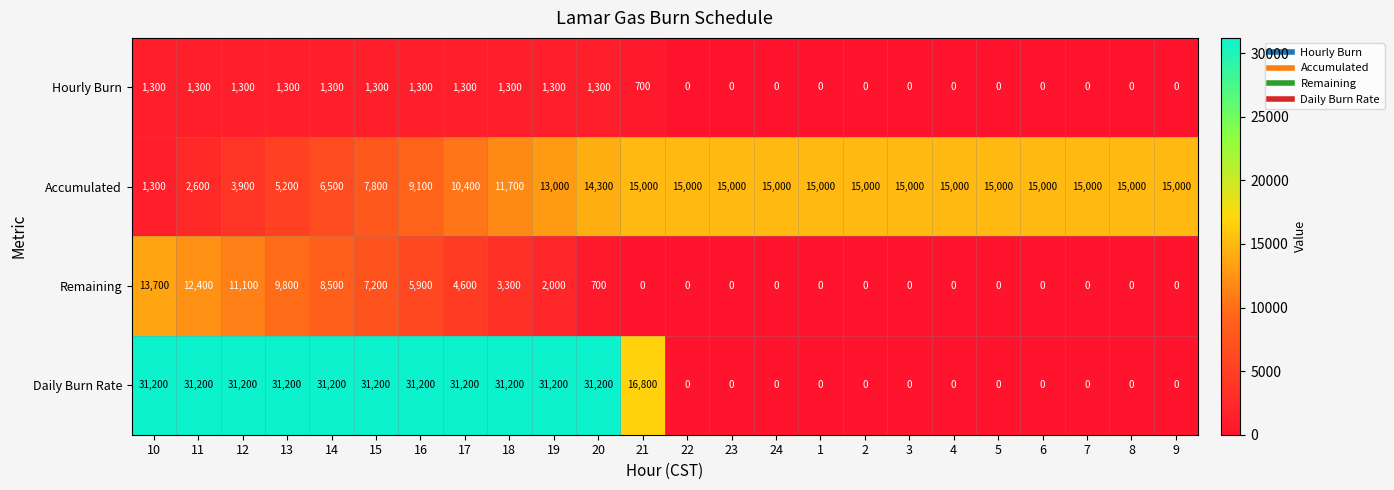

List the series in order of their overall mean, highest first.

Daily Burn Rate, Accumulated, Remaining, Hourly Burn